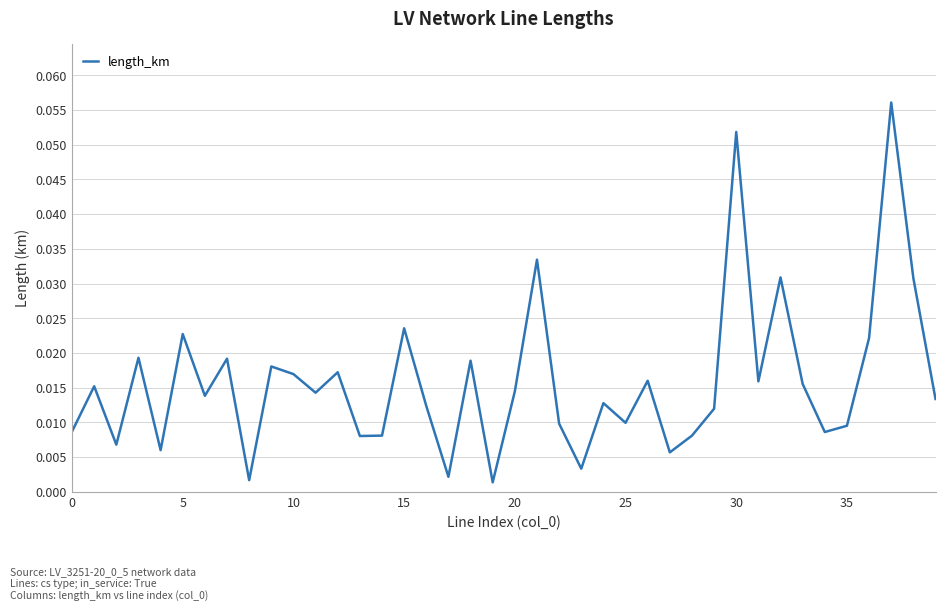

What is the sum of all values?

0.6